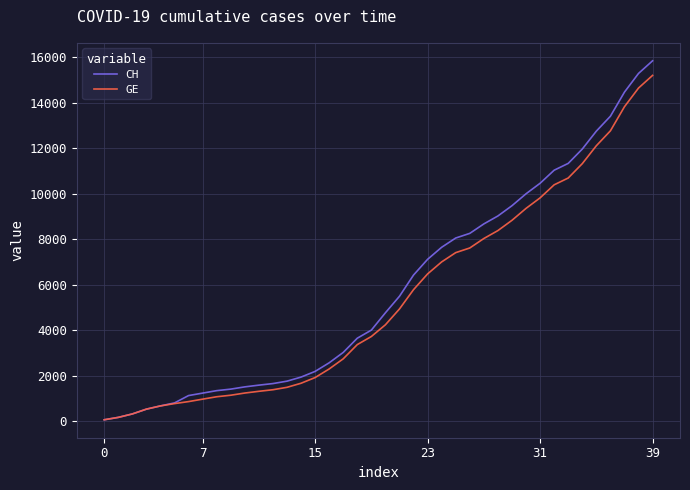

Count the number of data series in this chart.

2